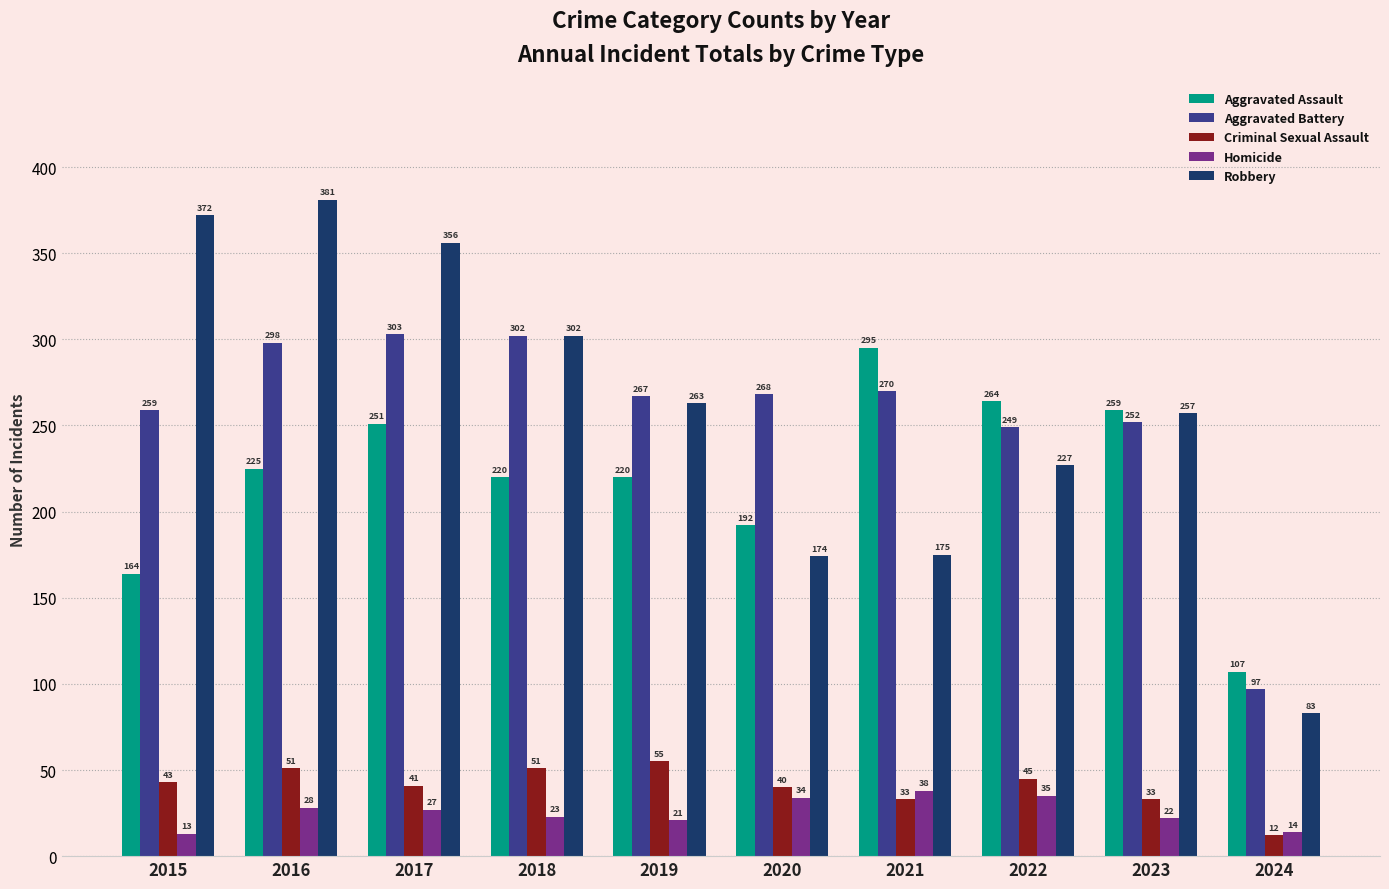

What is the minimum value for Homicide?

13